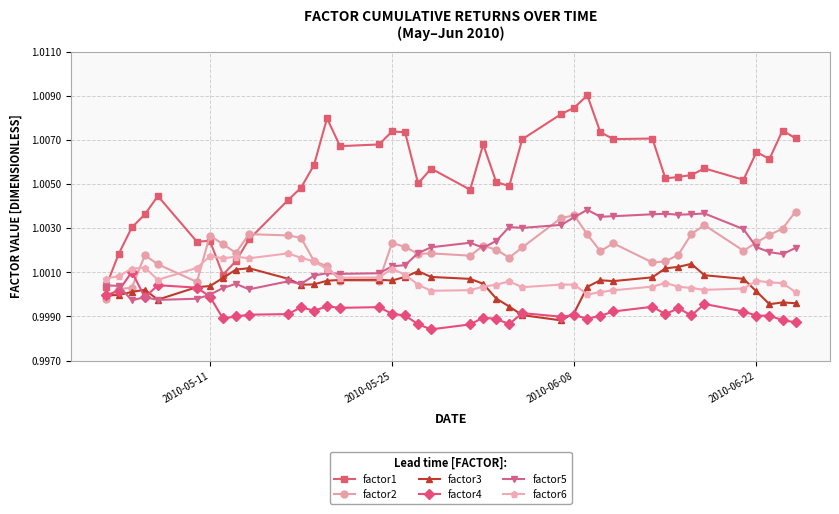

Which series has the largest range (max minus min)?

factor1